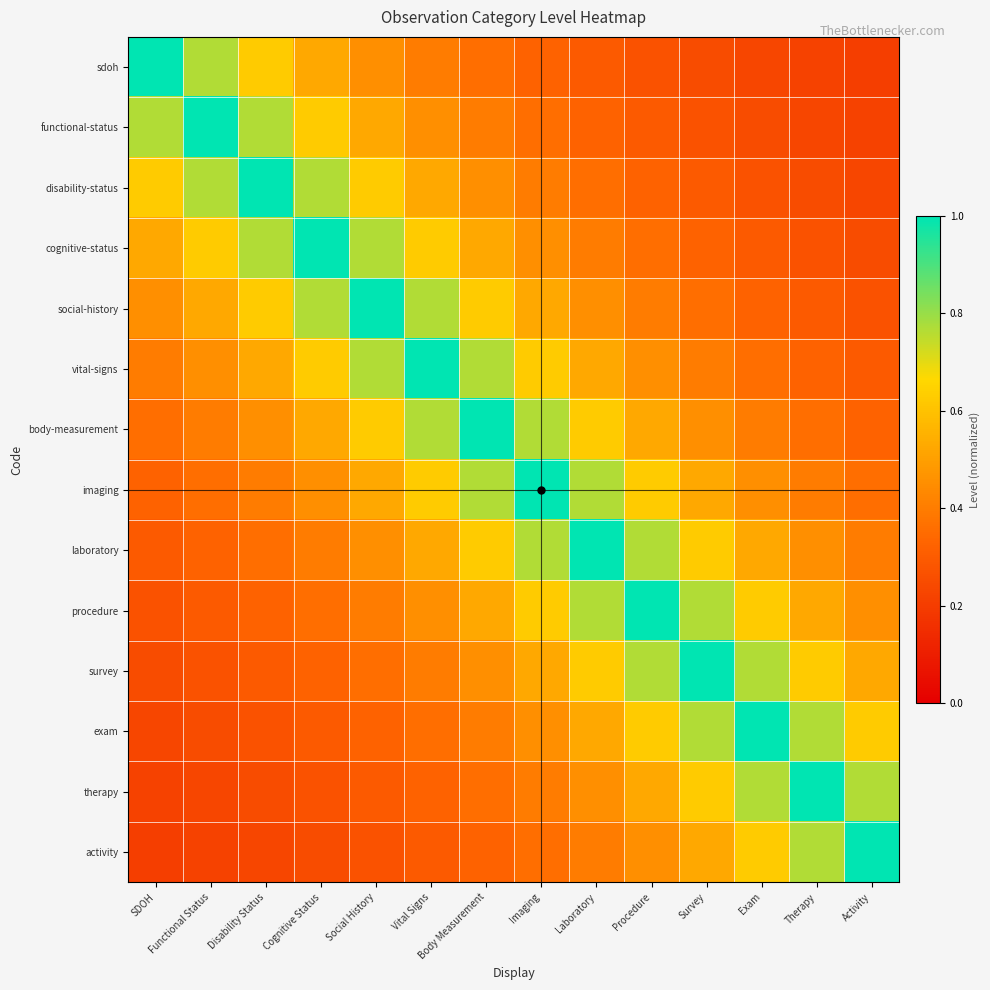

At which category does the chart reach its minimum across all series?

Activity